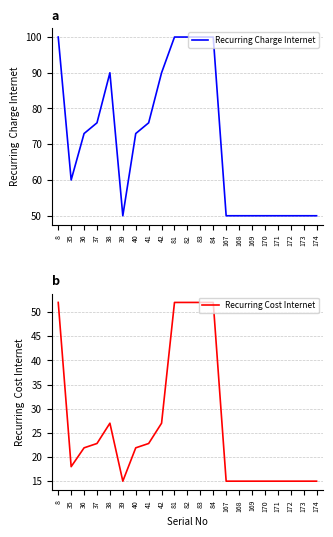

Reading right to left, what are all the values shown in this chart?

Recurring Charge Internet: 174=50.0	173=50.0	172=50.0	171=50.0	170=50.0	169=50.0	168=50.0	167=50.0	84=100.0	83=100.0	82=100.0	81=100.0	42=90.0	41=76.0	40=73.0	39=50.0	38=90.0	37=76.0	36=73.0	35=60.0	8=100.0
Recurring Cost Internet: 174=15.0	173=15.0	172=15.0	171=15.0	170=15.0	169=15.0	168=15.0	167=15.0	84=52.0	83=52.0	82=52.0	81=52.0	42=27.0	41=22.8	40=21.9	39=15.0	38=27.0	37=22.8	36=21.9	35=18.0	8=52.0